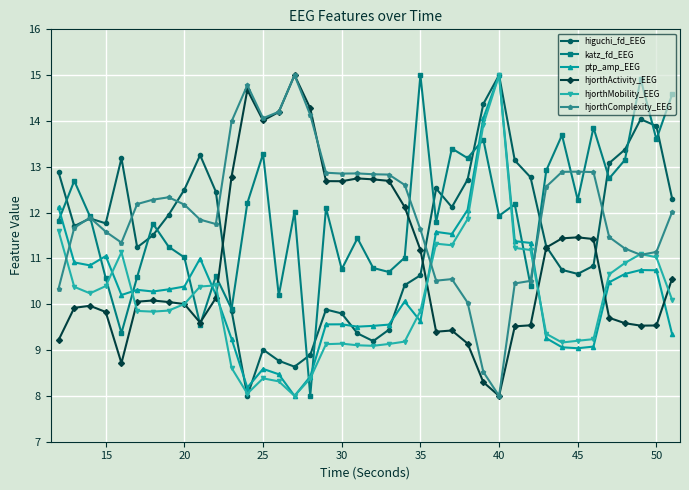

Which series has the largest total across all categories?

hjorthComplexity_EEG